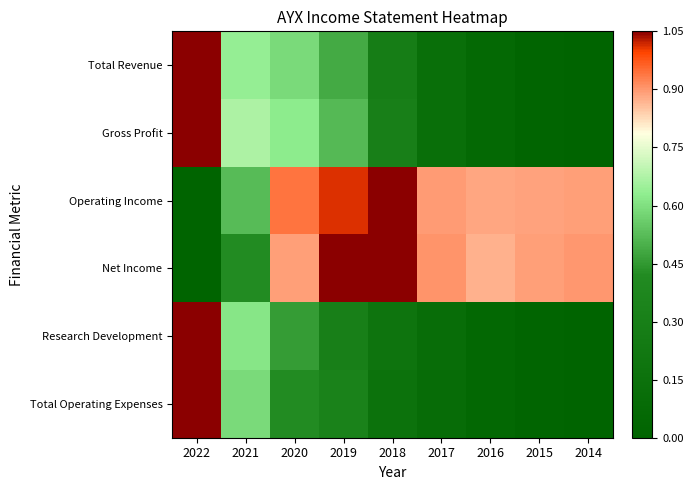

Reading right to left, what are all the values shown in this chart?

Total Revenue: 2014=0.0	2015=0.0	2016=0.1	2017=0.1	2018=0.3	2019=0.5	2020=0.6	2021=0.6	2022=1.0
Gross Profit: 2014=0.0	2015=0.0	2016=0.1	2017=0.1	2018=0.3	2019=0.5	2020=0.6	2021=0.6	2022=1.0
Operating Income: 2014=0.8	2015=0.8	2016=0.8	2017=0.9	2018=1.0	2019=1.0	2020=0.9	2021=0.5	2022=0.0
Net Income: 2014=0.9	2015=0.8	2016=0.8	2017=0.9	2018=1.0	2019=1.0	2020=0.8	2021=0.4	2022=0.0
Research Development: 2014=0.0	2015=0.0	2016=0.0	2017=0.1	2018=0.2	2019=0.3	2020=0.4	2021=0.6	2022=1.0
Total Operating Expenses: 2014=0.0	2015=0.0	2016=0.0	2017=0.1	2018=0.2	2019=0.3	2020=0.4	2021=0.6	2022=1.0